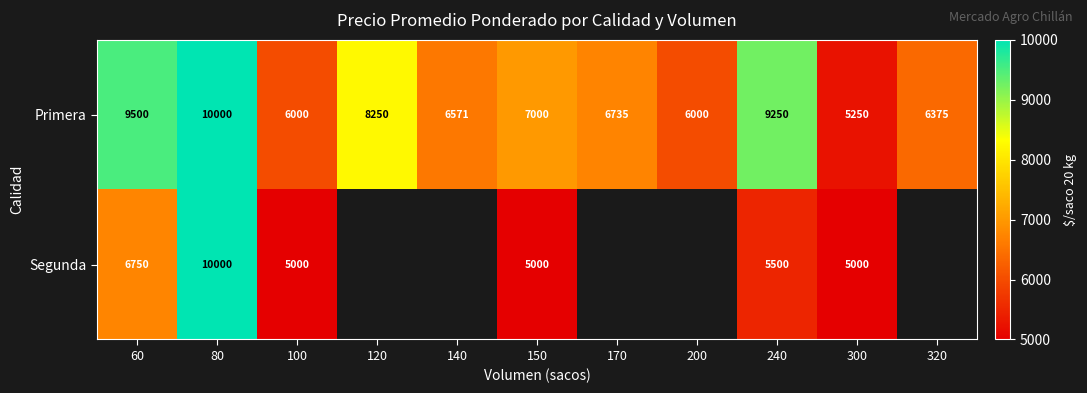

What is the approximate value of Primera at 150, to the nearest 100?

7000